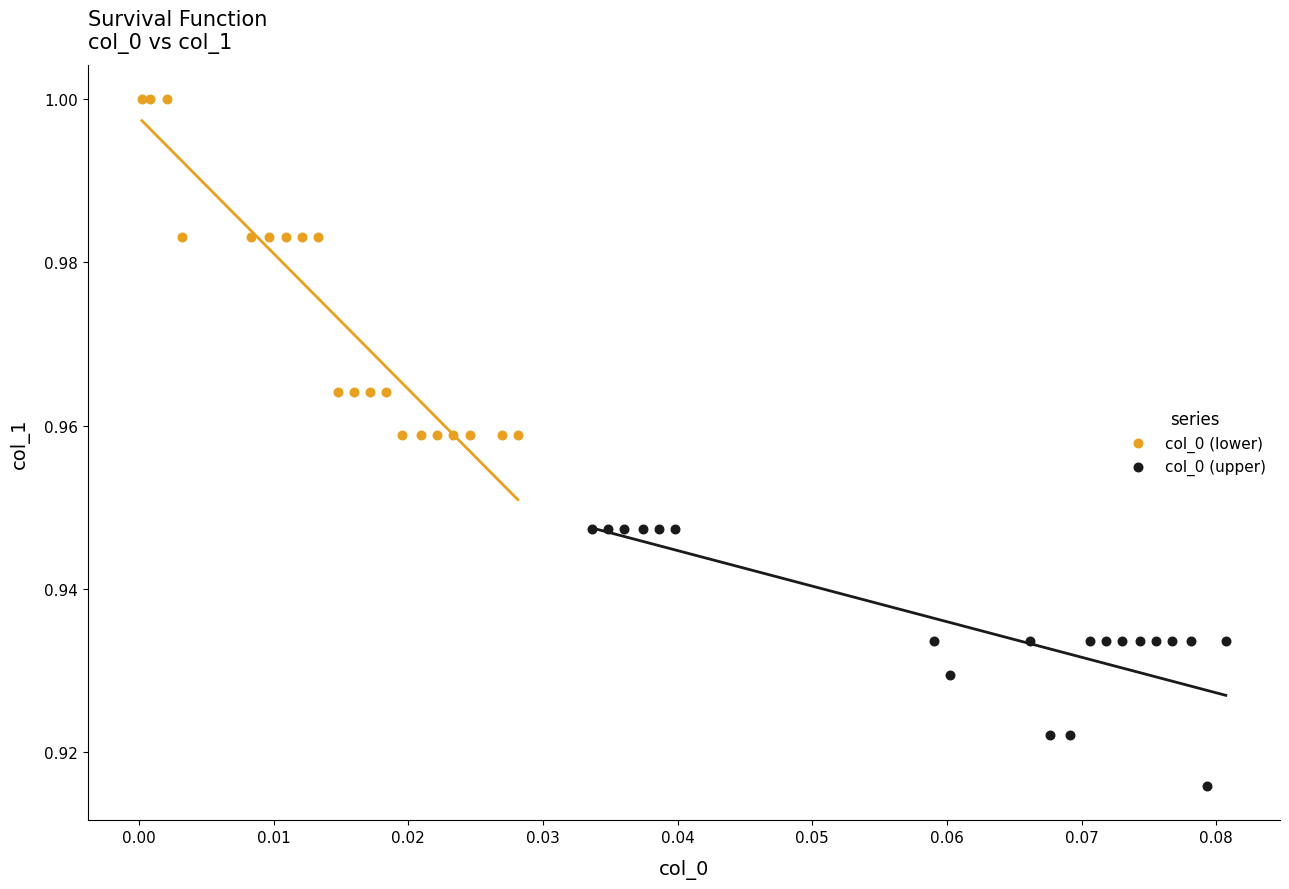

Which series reaches the maximum Y coordinate?

col_0 (lower)